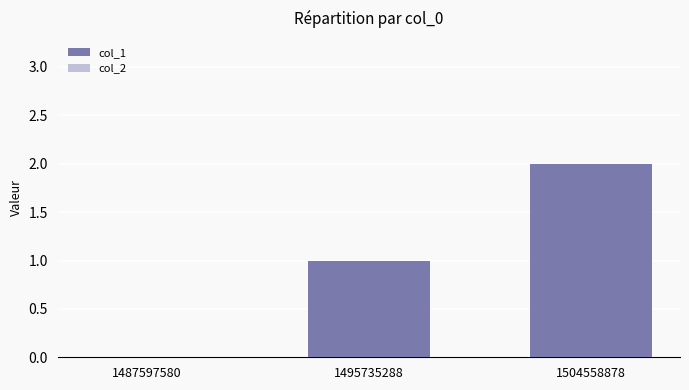

What is the maximum value shown in the chart?

2